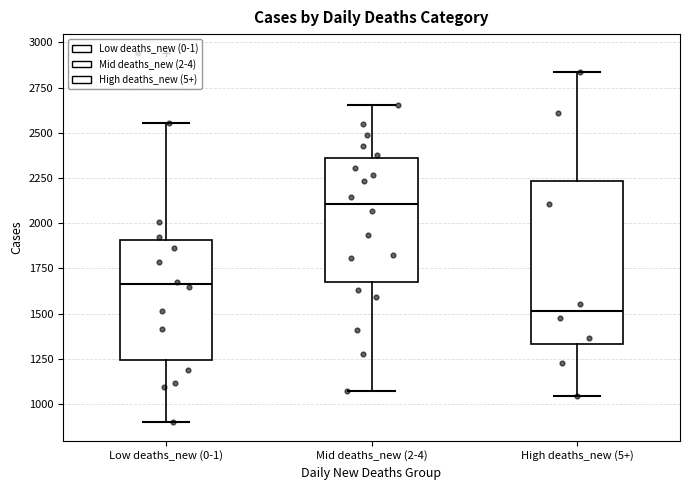

Where is the upper edge of the box for High deaths_new (5+) on the y-axis? The values are not printed on the chart, so give them approximately, as read against the axis.

2250